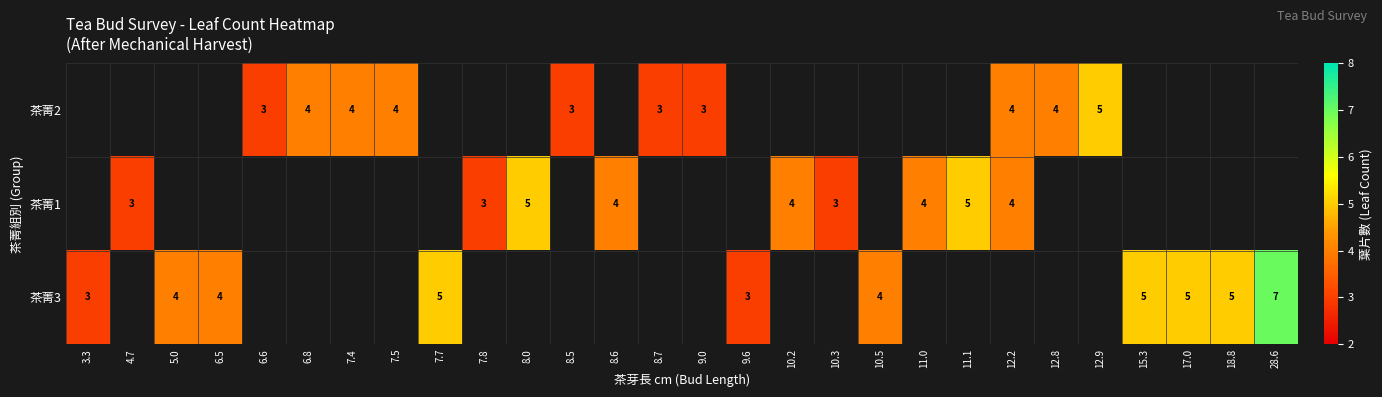

How many data points does each series have?

28